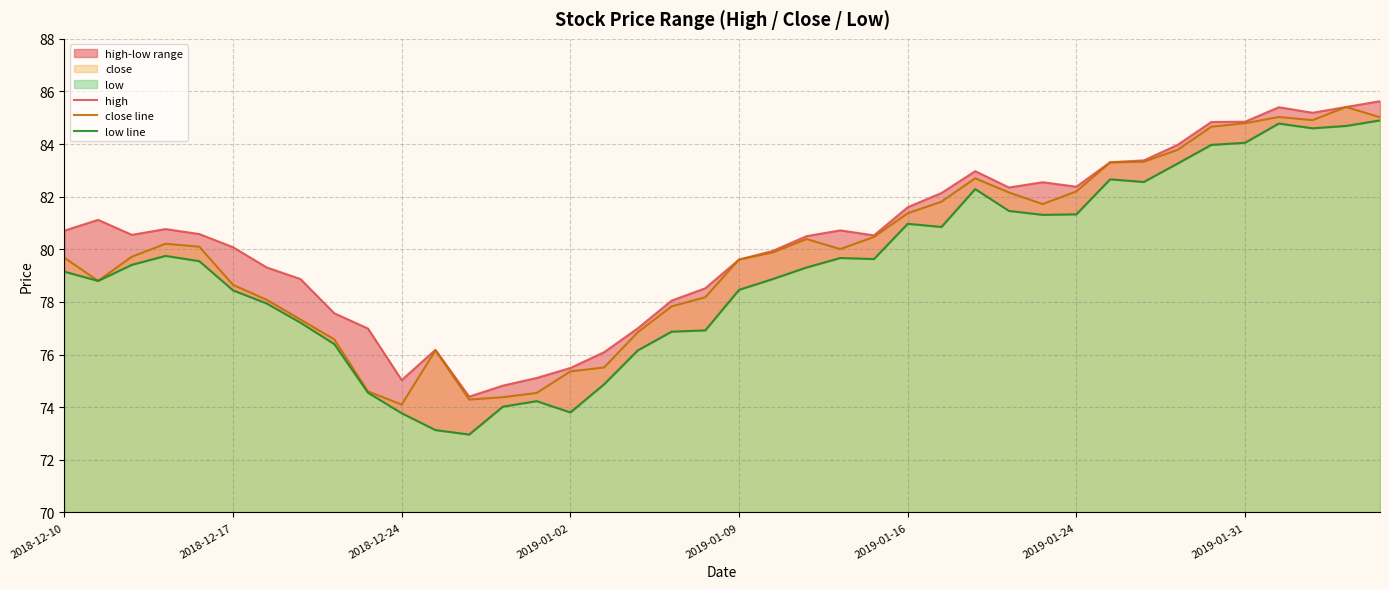

What is the total value across all series at 24?

240.6